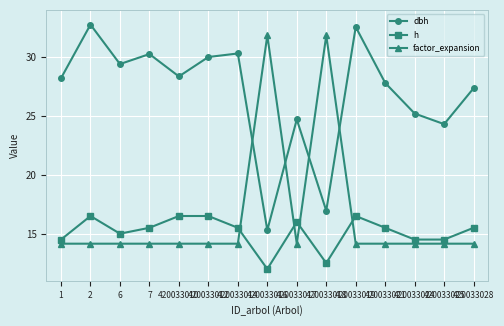

How many intersections are there between dbh and factor_expansion?

4